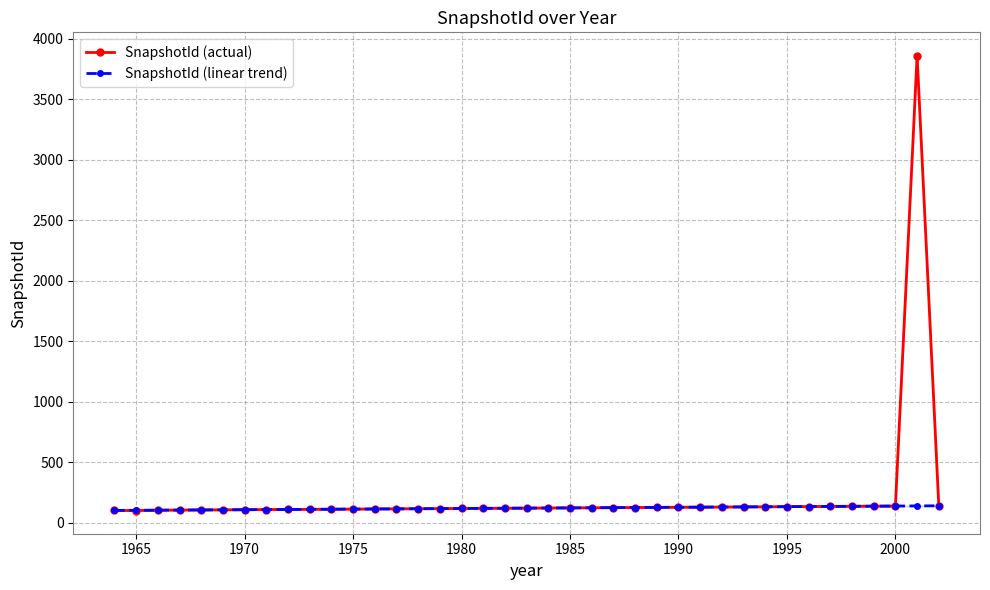

Does the chart have visible grid lines?

Yes